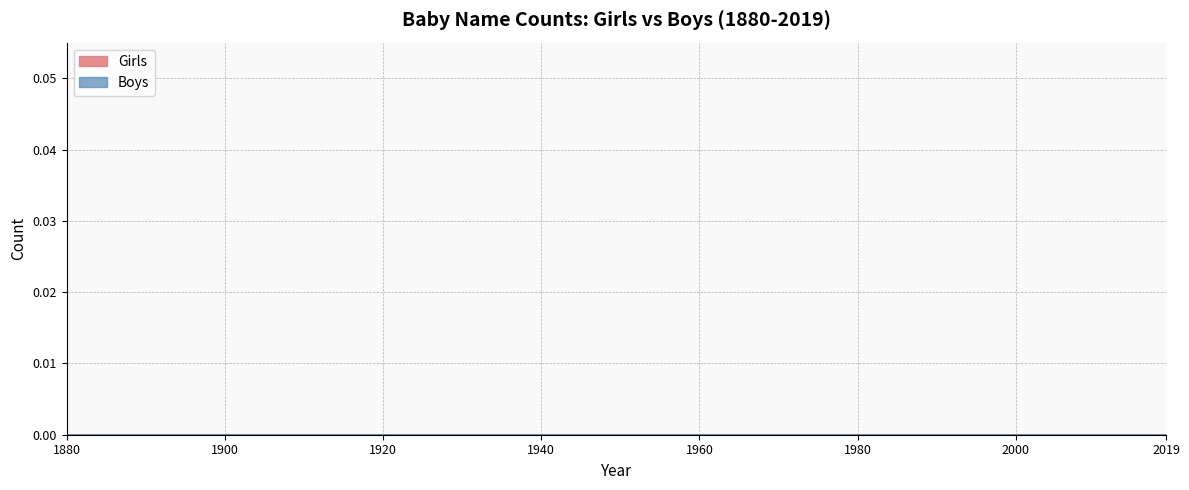

What are all the series names shown in the legend?

Girls, Boys